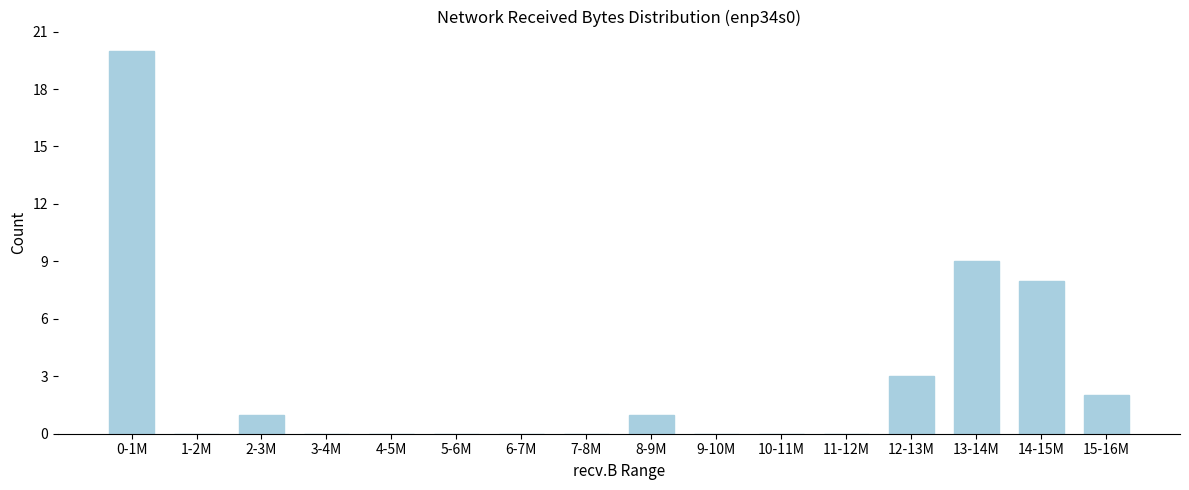

Reading right to left, list all the values displayed in this chart.

15-16M=2	14-15M=8	13-14M=9	12-13M=3	11-12M=0	10-11M=0	9-10M=0	8-9M=1	7-8M=0	6-7M=0	5-6M=0	4-5M=0	3-4M=0	2-3M=1	1-2M=0	0-1M=20